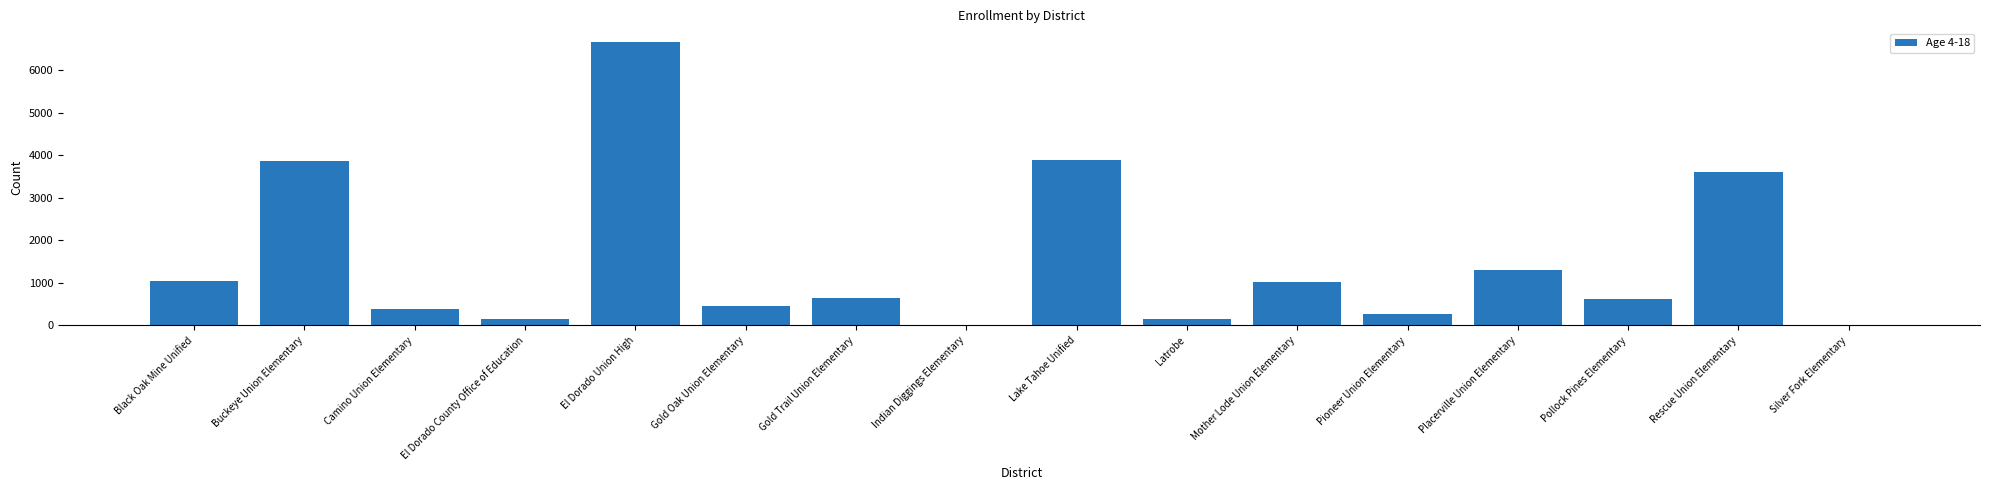

Which category has the highest value across all series?

El Dorado Union High